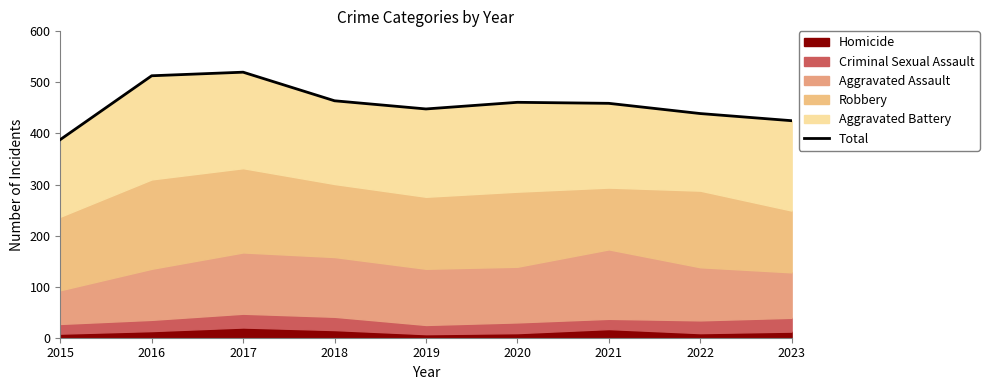

Does the chart have visible grid lines?

No